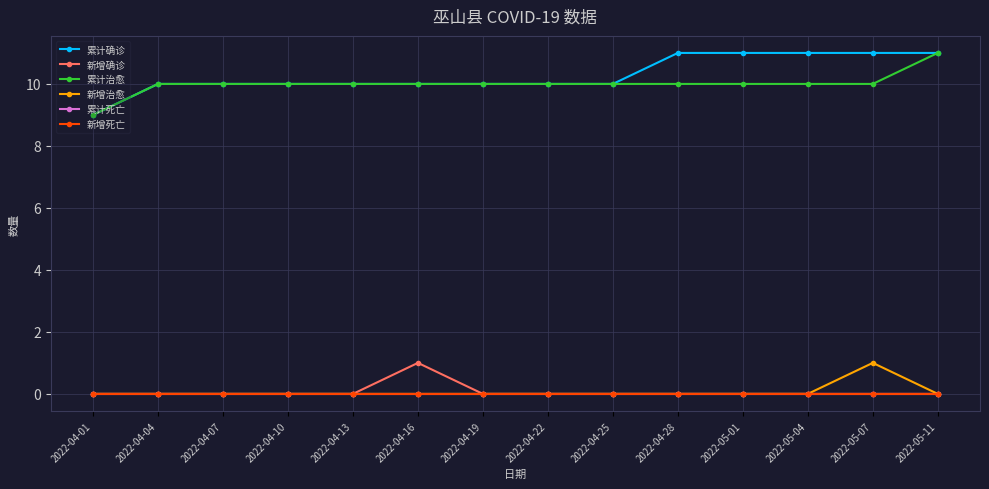

Which series changed the most between 2022-04-16 and 2022-05-11?

累计确诊